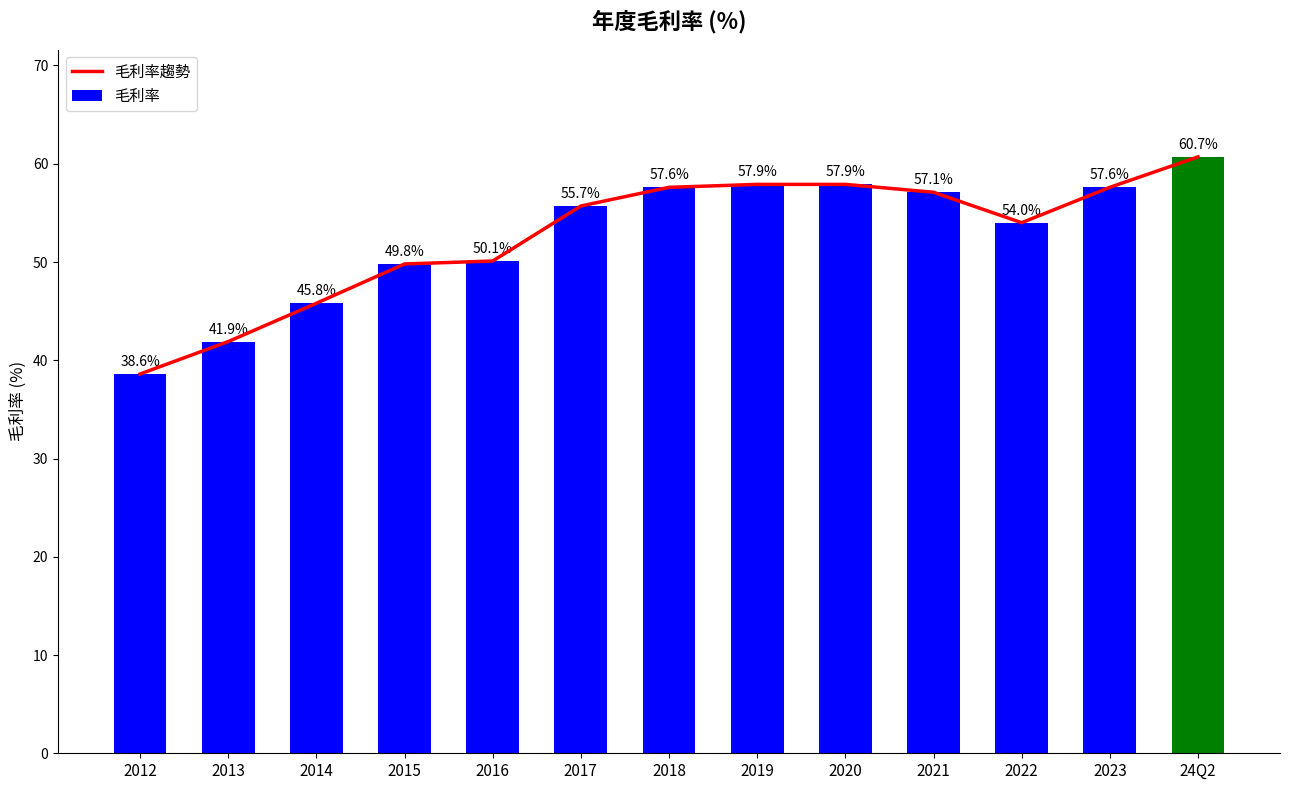

The 毛利率趨勢 series shows 29.1 at 2021. True or false?

False